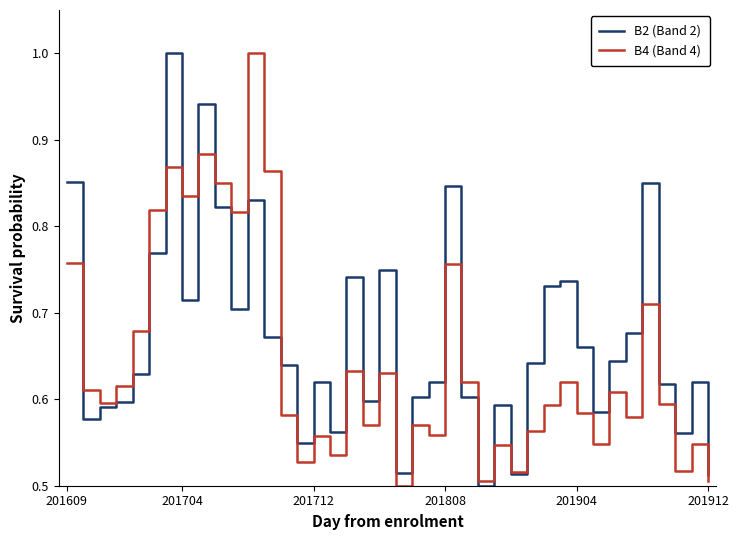

List the series in order of their overall mean, highest first.

B2 (Band 2), B4 (Band 4)